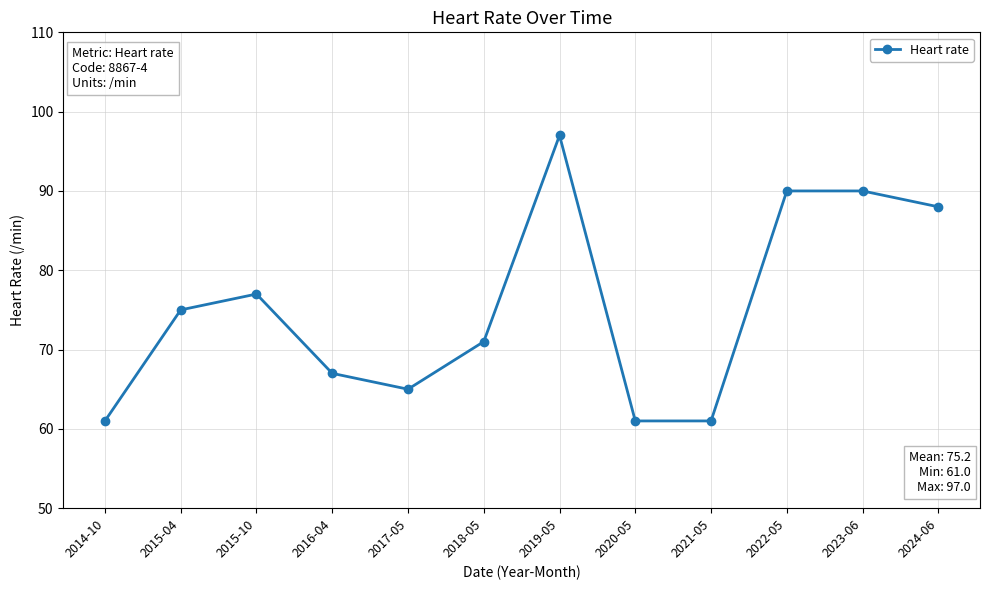

How many series are shown in this chart?

1